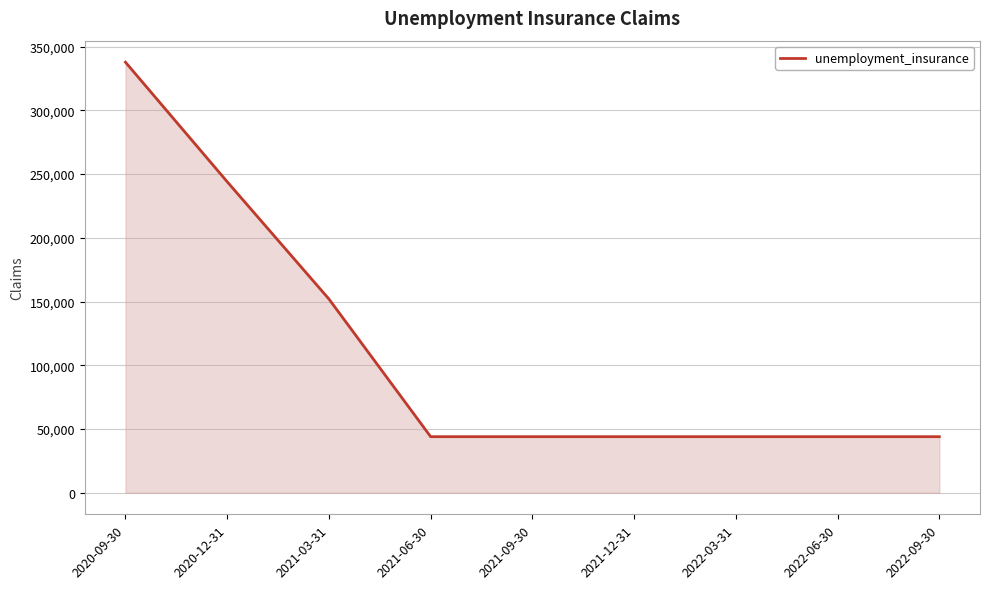

Reading left to right, list all the values displayed in this chart.

337800	244000	152000	44000	44000	44000	44000	44000	44000